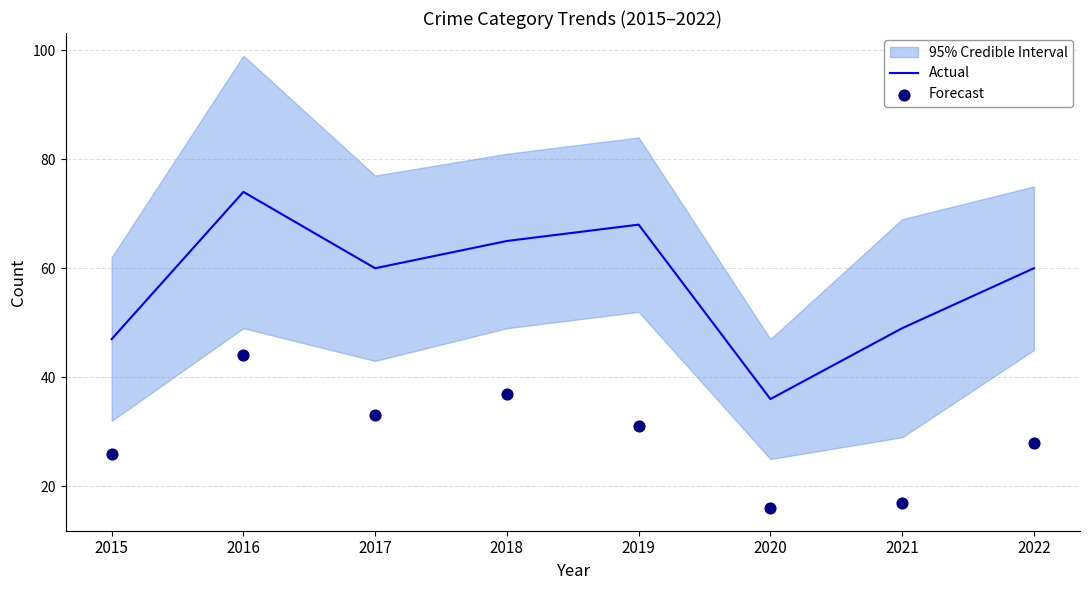

Which series has the largest total across all categories?

Actual